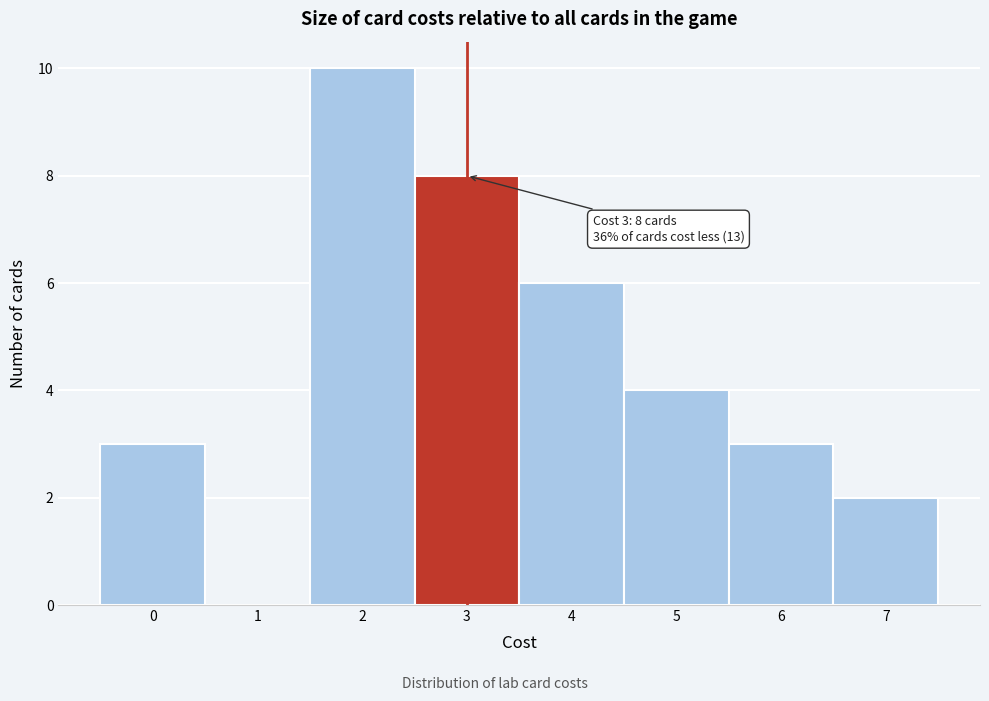

Which range on the x-axis has the tallest bar?

1.5 to 2.5